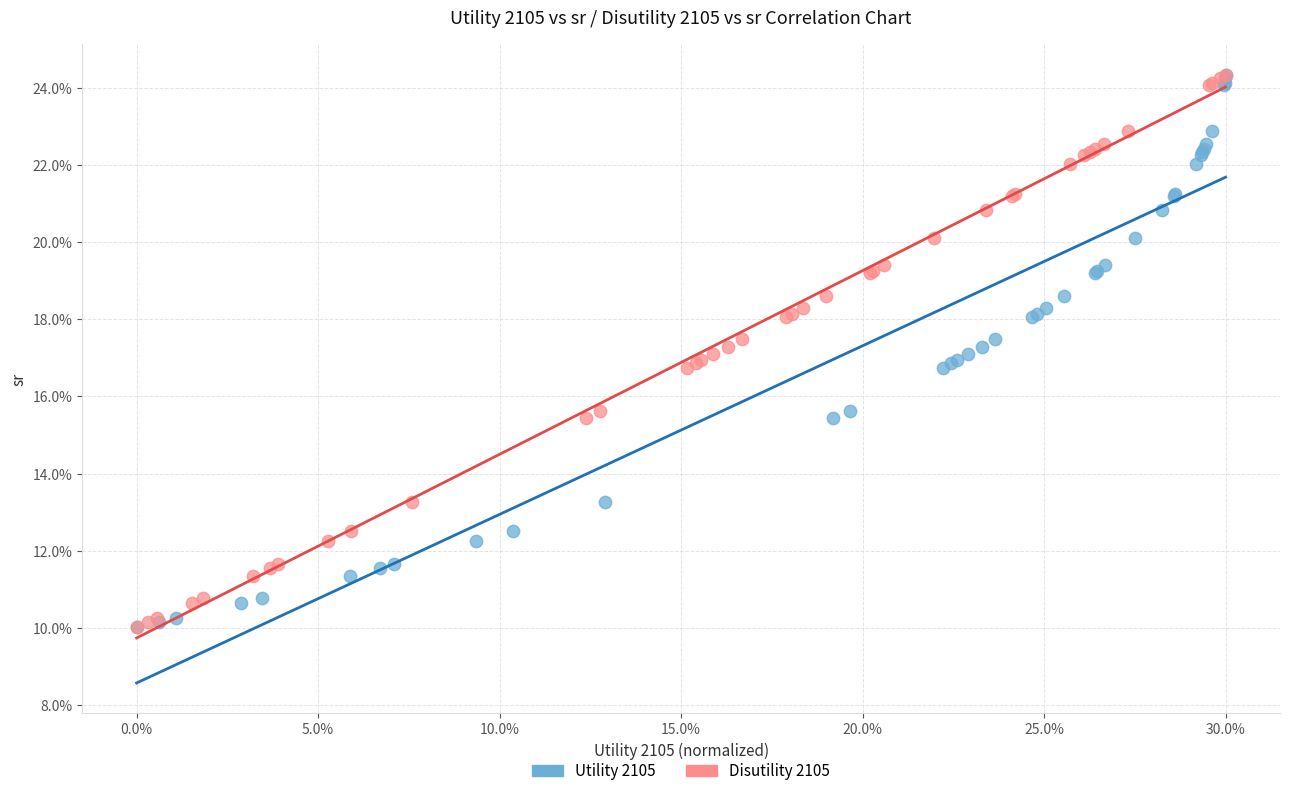

What are all the series names shown in the legend?

Utility 2105, Disutility 2105